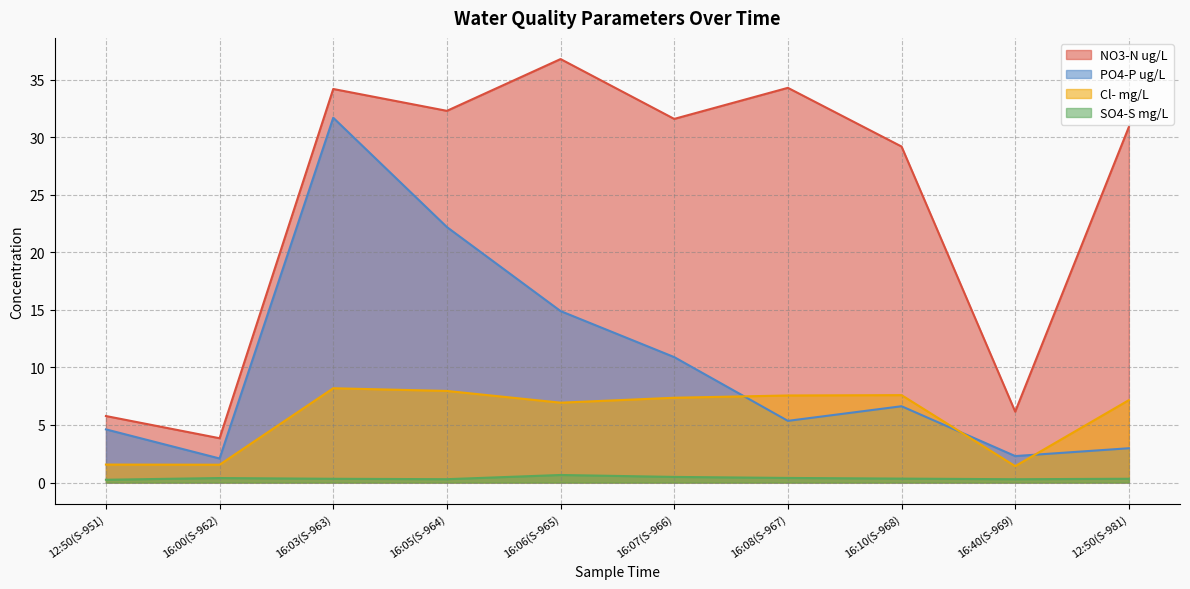

What is the difference between the maximum and second lowest values in the NO3-N ug/L series?

31.0